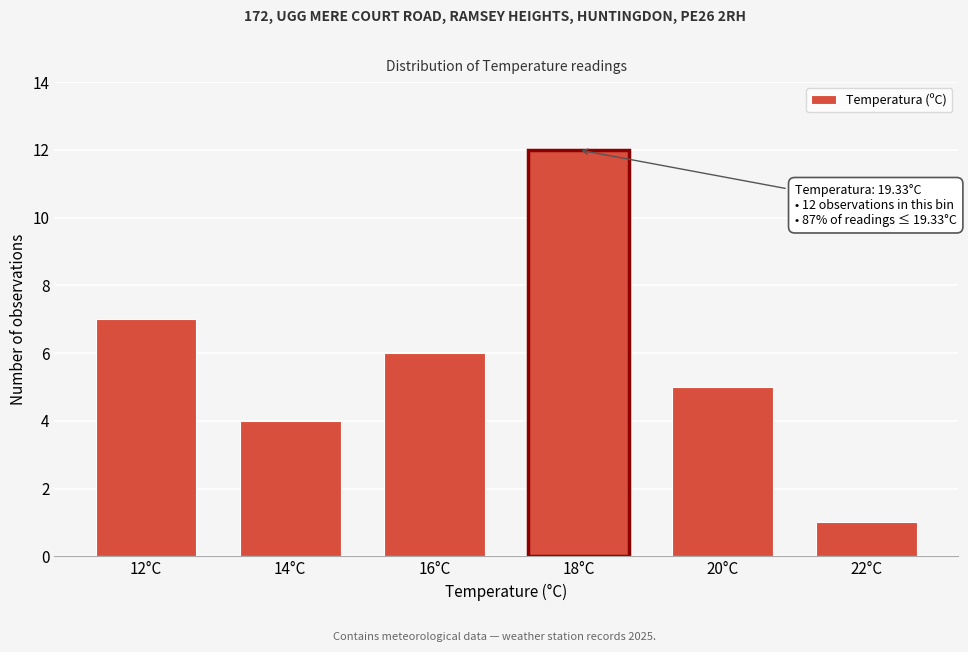

Reading right to left, transcribe all the data shown in this chart.

22°C=1	20°C=5	18°C=12	16°C=6	14°C=4	12°C=7